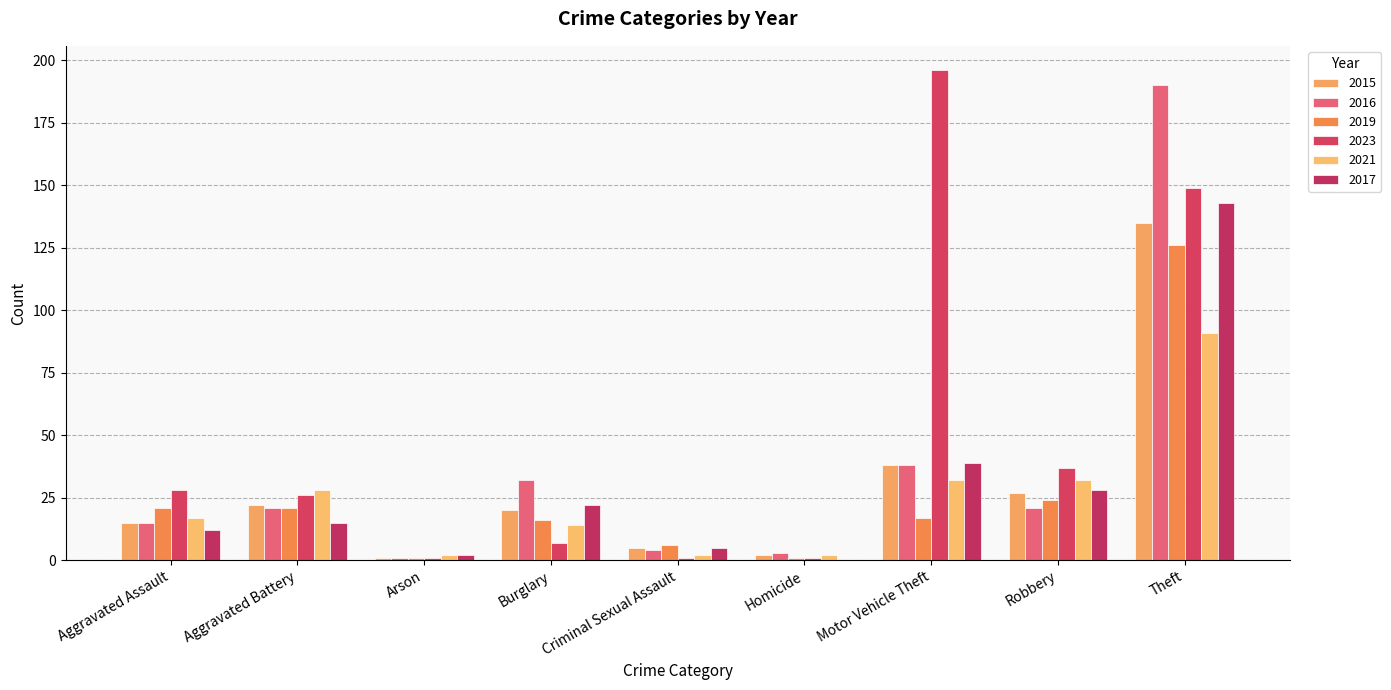

Is it true that 2017 equals 16 at Aggravated Assault?

False